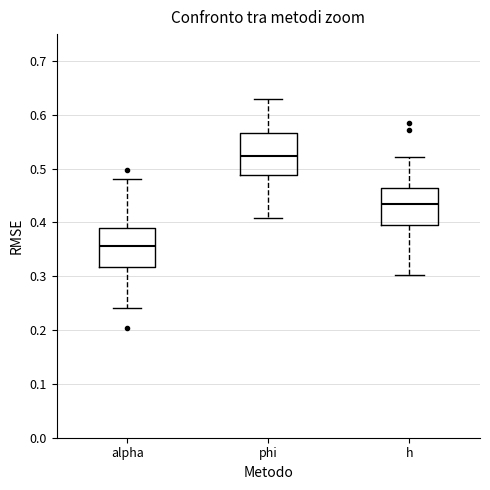

Where does the upper whisker of the box for h end on the y-axis? The values are not printed on the chart, so give them approximately, as read against the axis.

0.52